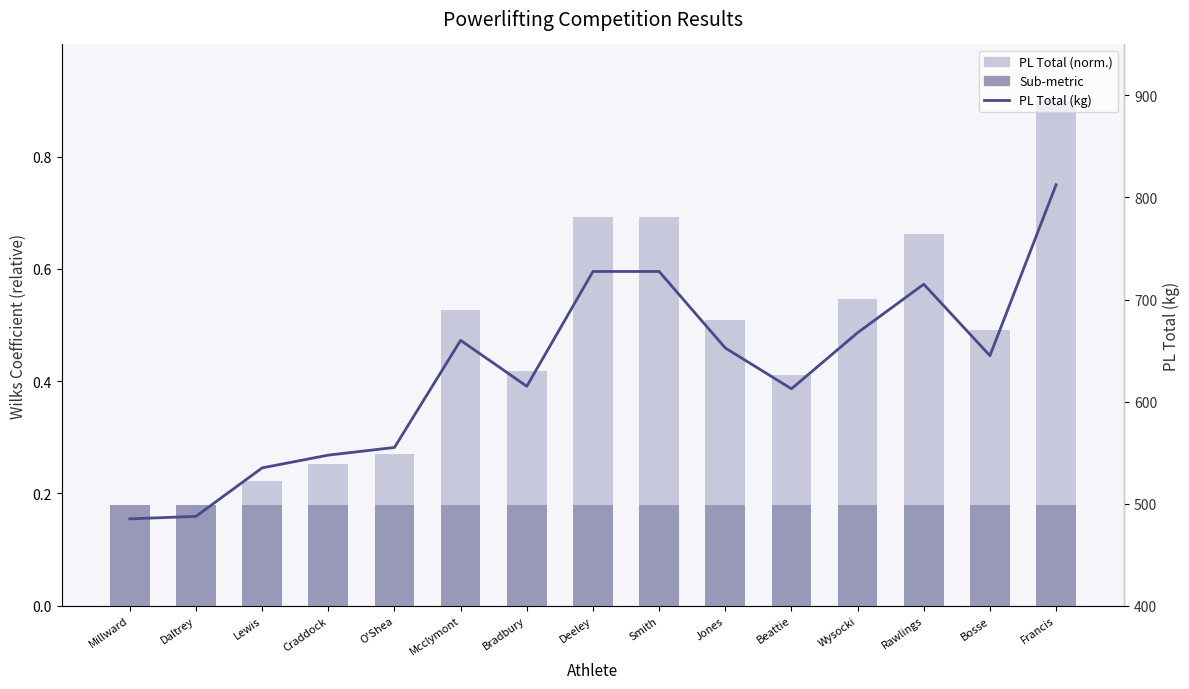

Reading left to right, transcribe all the data shown in this chart.

PL Total (normalized): 0.1	0.1	0.2	0.3	0.3	0.5	0.4	0.7	0.7	0.5	0.4	0.5	0.7	0.5	0.9
Sub-metric: 0.2	0.2	0.2	0.2	0.2	0.2	0.2	0.2	0.2	0.2	0.2	0.2	0.2	0.2	0.2
PL Total (kg): 485.0	487.5	535.0	547.5	555.0	660.0	615.0	727.5	727.5	652.5	612.5	667.5	715.0	645.0	812.5